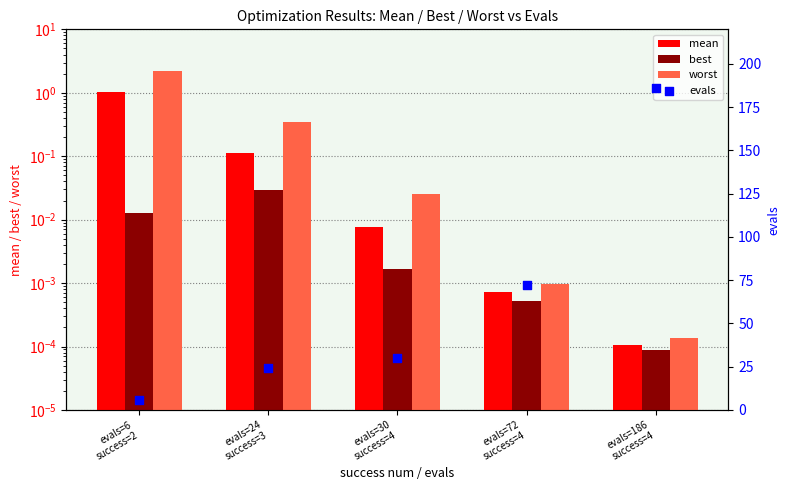

What is the total value across all series at evals=72
success=4?

72.0